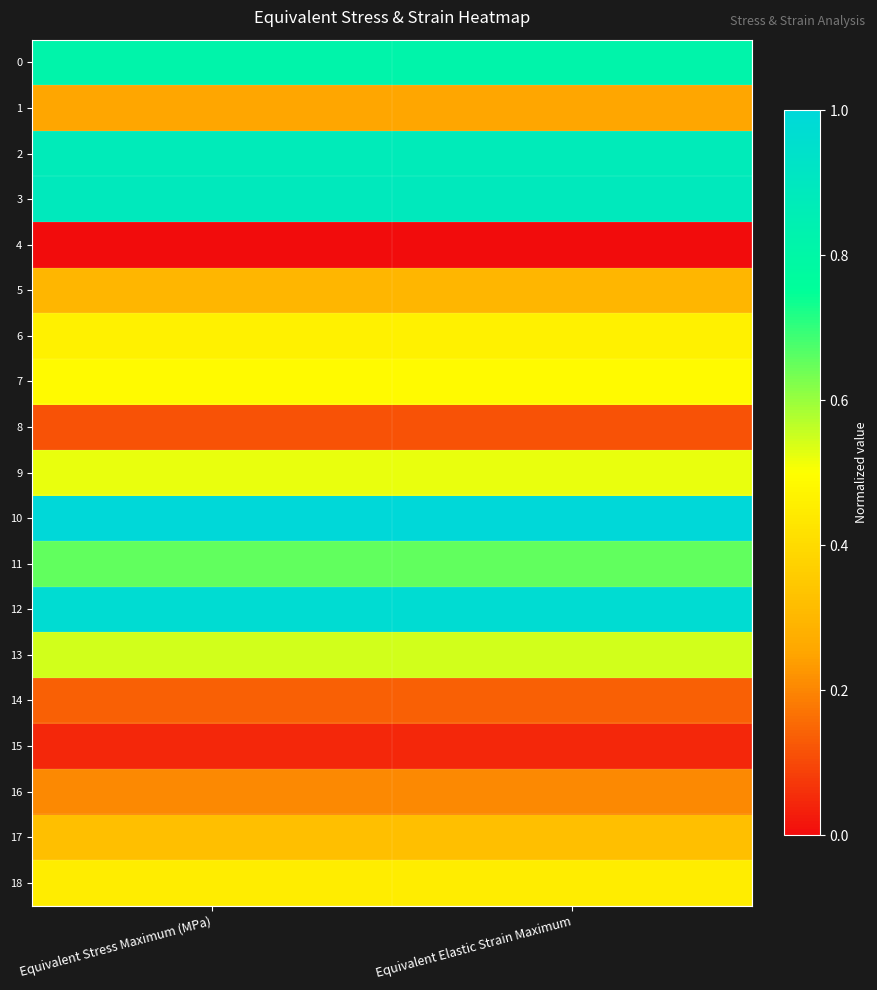

At how many categories does at least one series exceed 0?

2